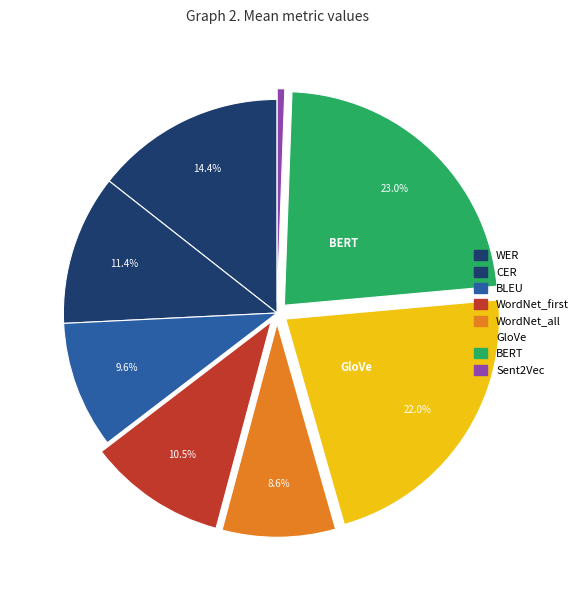

Which slice is the smallest?

Sent2Vec